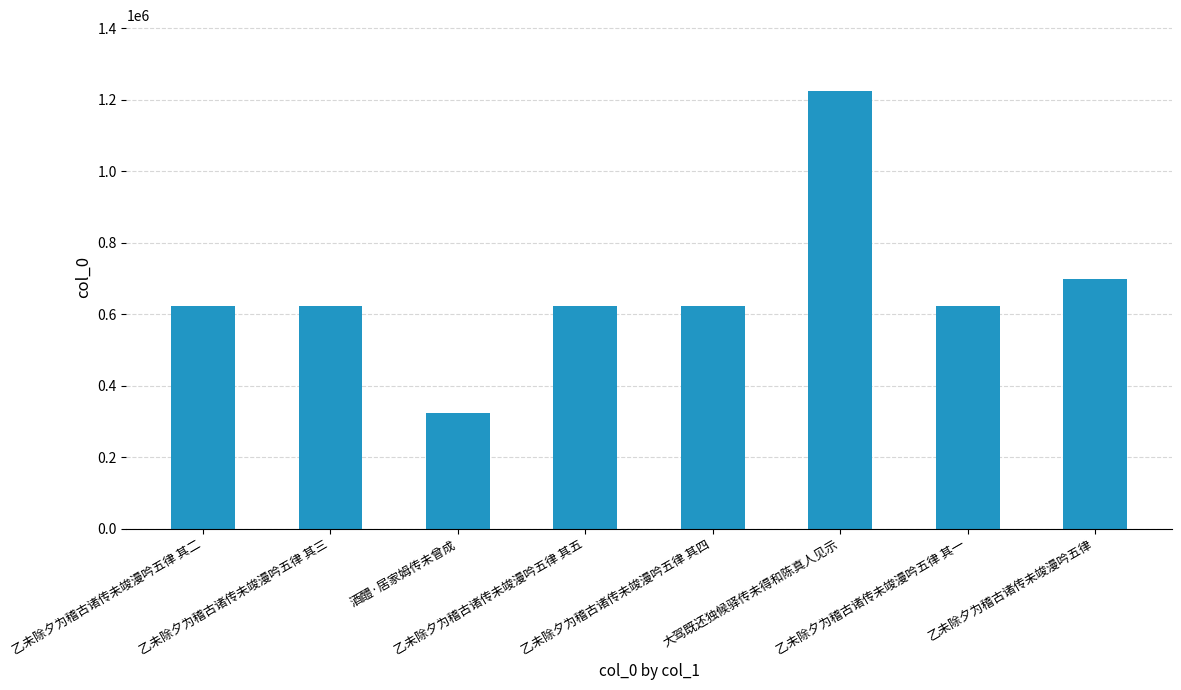

Which label corresponds to the smallest value in the chart?

酒醴·居家姆传未曾成